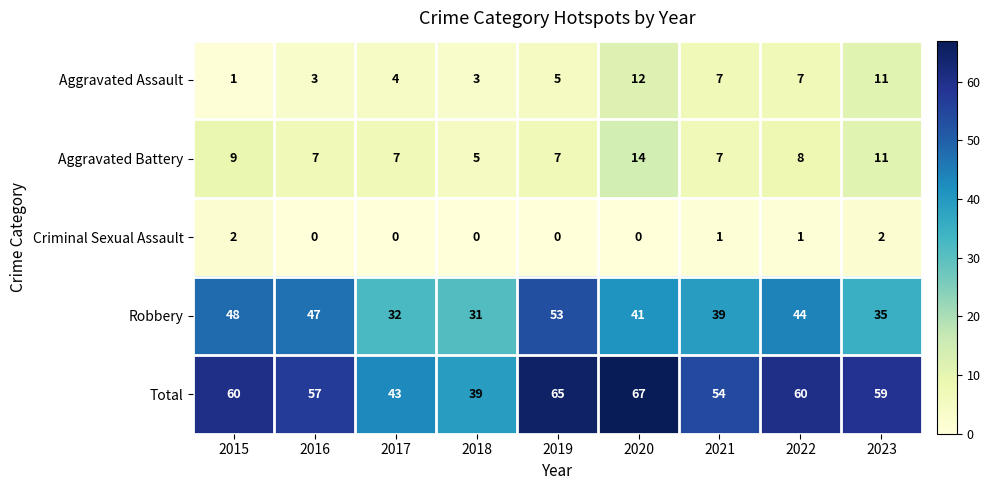

At which label does Robbery reach its peak?

2019